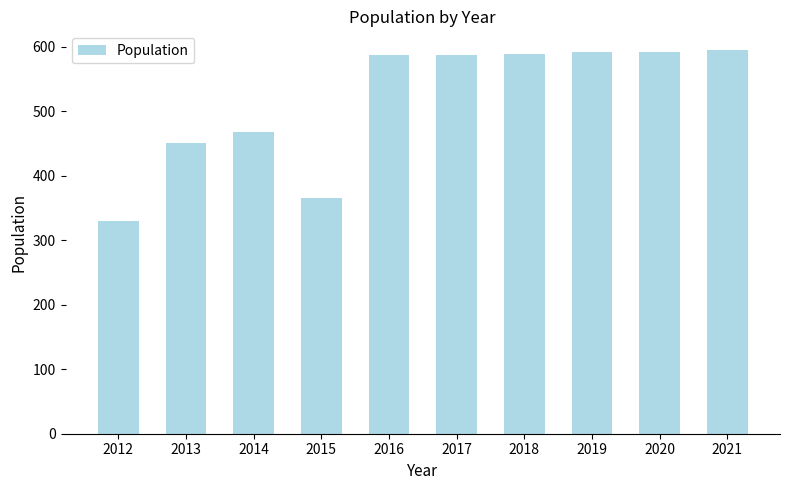

At which label is the value closest to 461?

2014